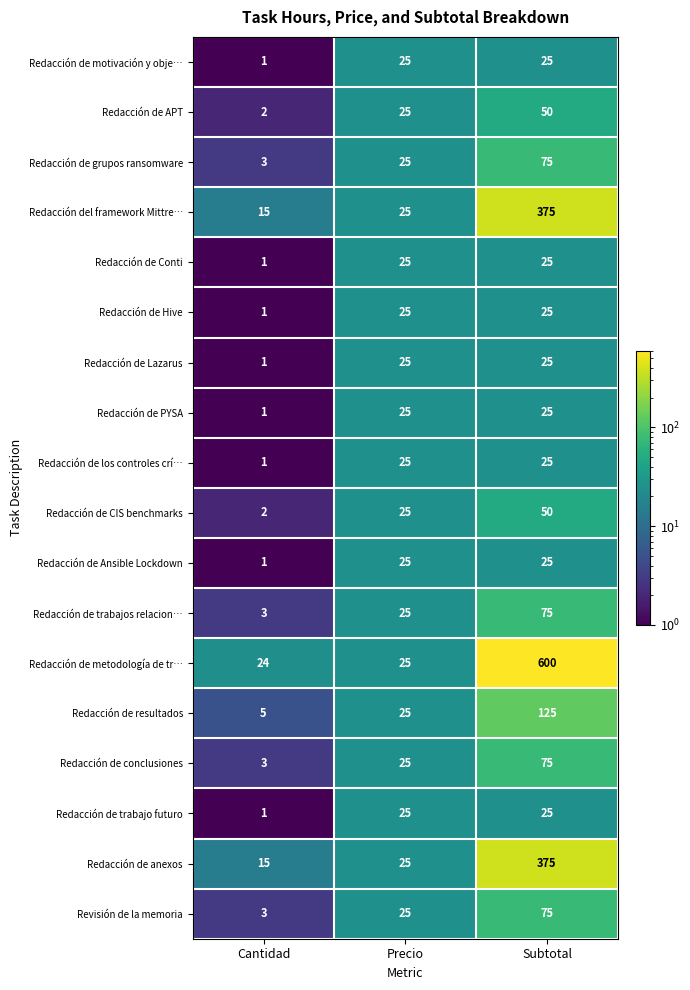

What is the total value across all series at Precio?

450